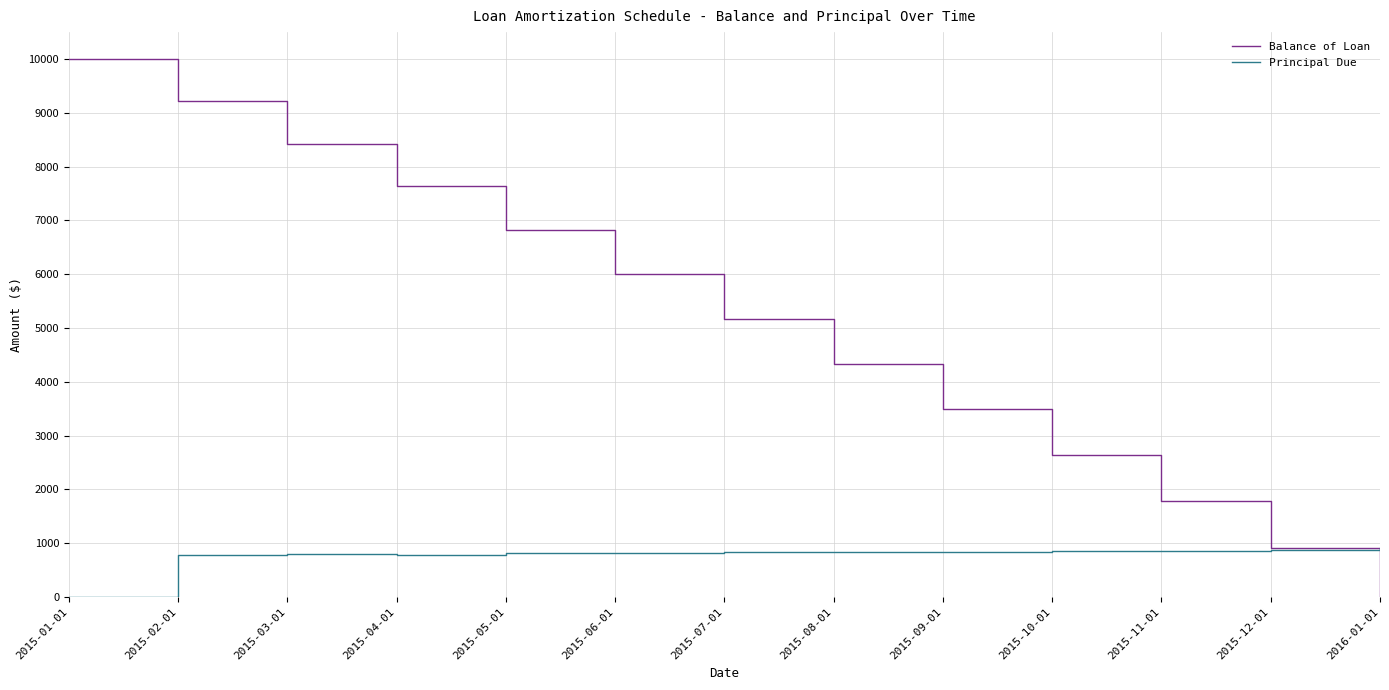

After their last crossing, which series has the higher values: Balance of Loan or Principal Due?

Principal Due